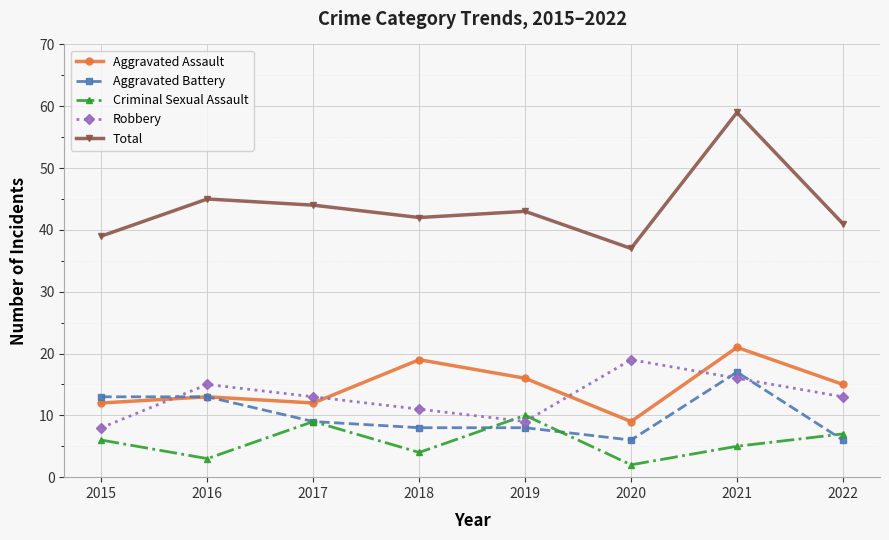

Is this an area chart (filled region under the line)?

No